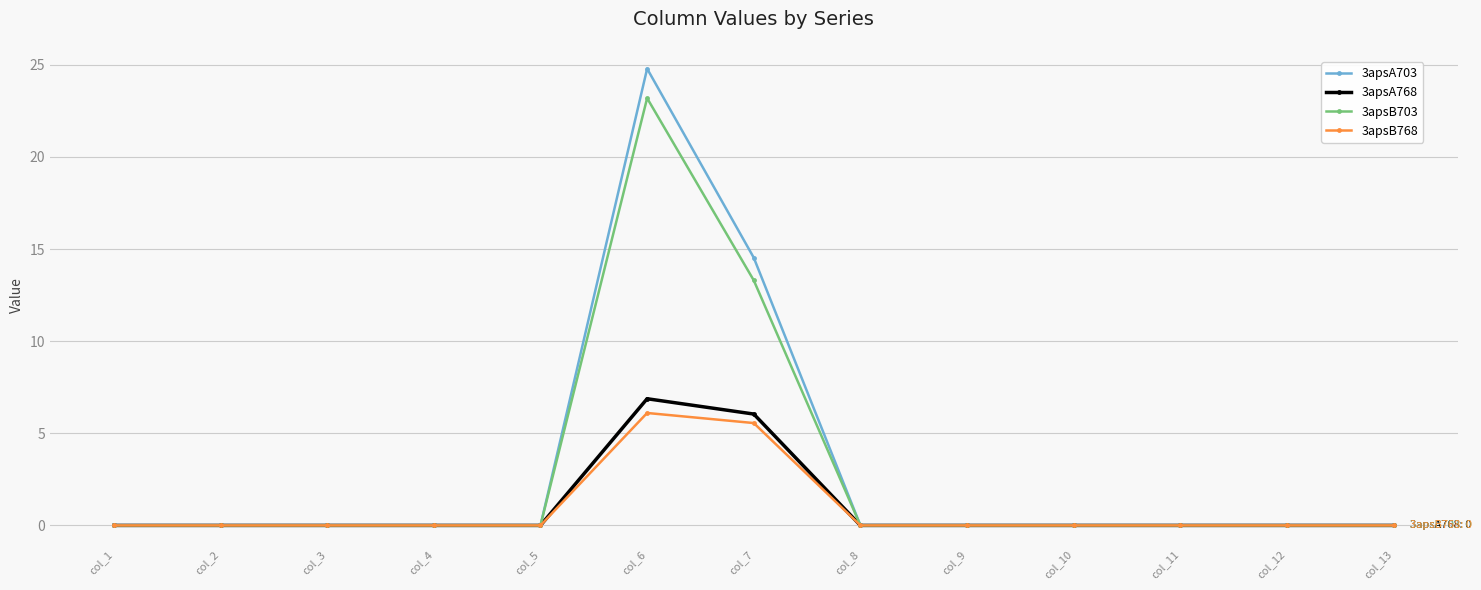

Where is 3apsB768 nearest to the value 3?

col_7